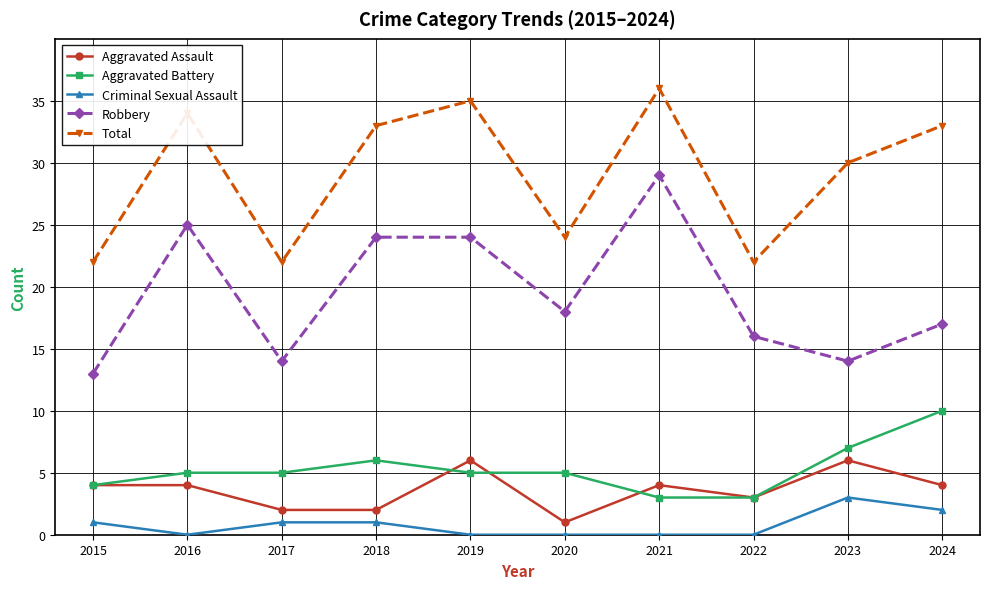

What is the approximate value of Robbery at 2022?

16